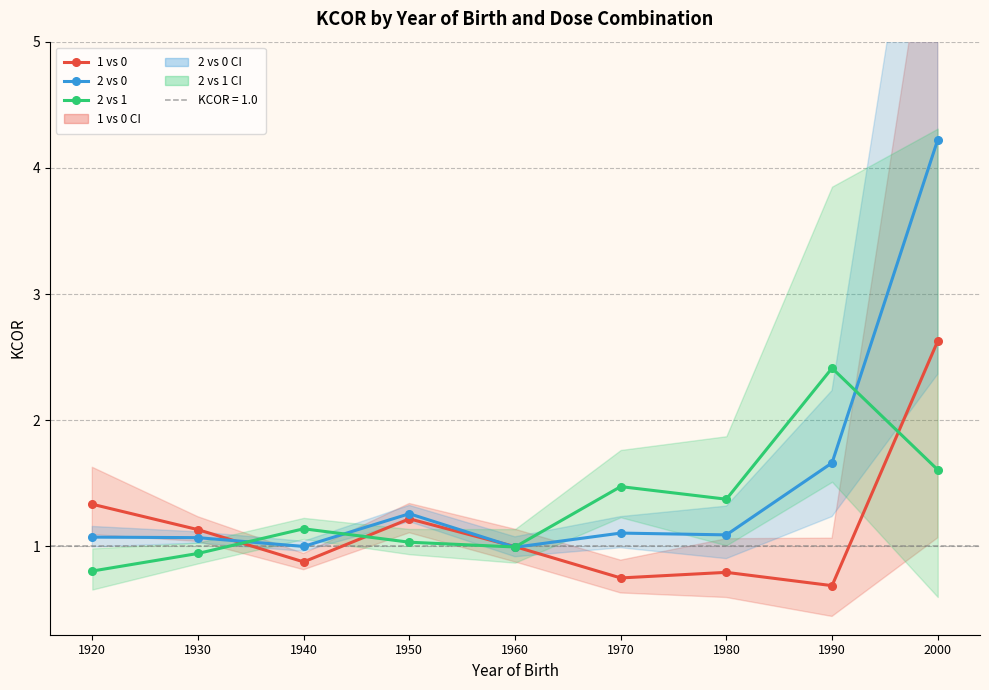

What is the highest value of the 2 vs 1 series?

2.4